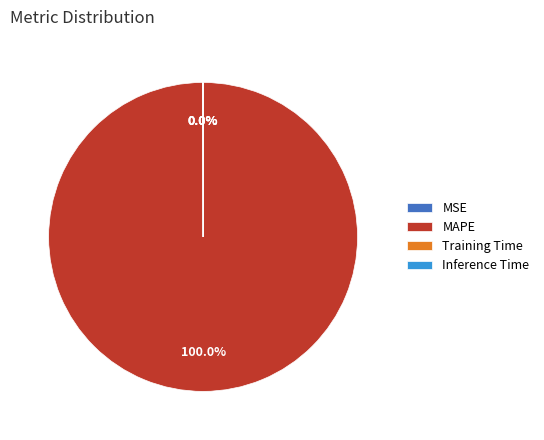

Does MAPE represent more than half of the total?

Yes